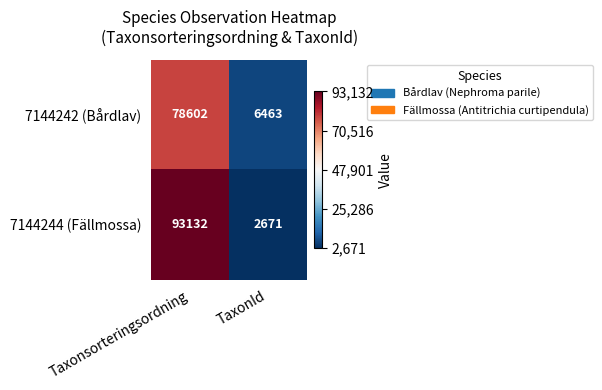

The 7144244 (Fällmossa) series shows 157753 at Taxonsorteringsordning. True or false?

False